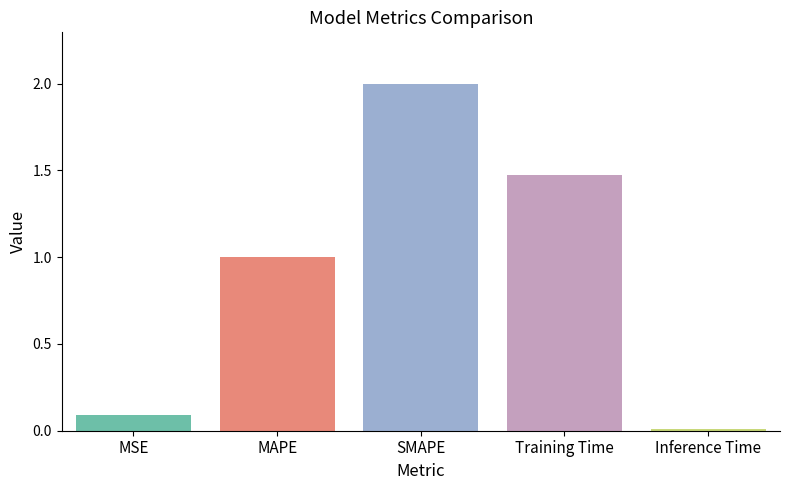

What is the label of the 1st bar from the right?

Inference Time